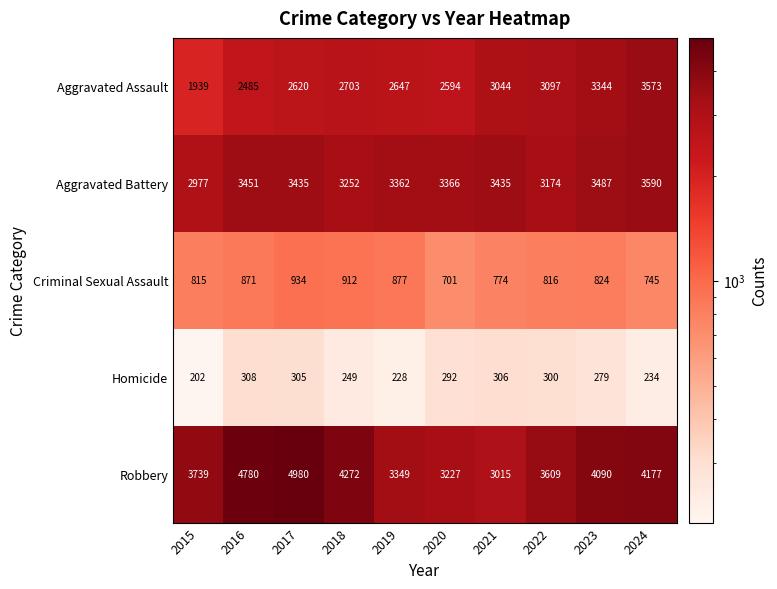

Is it true that Criminal Sexual Assault equals 418 at 2024?

False